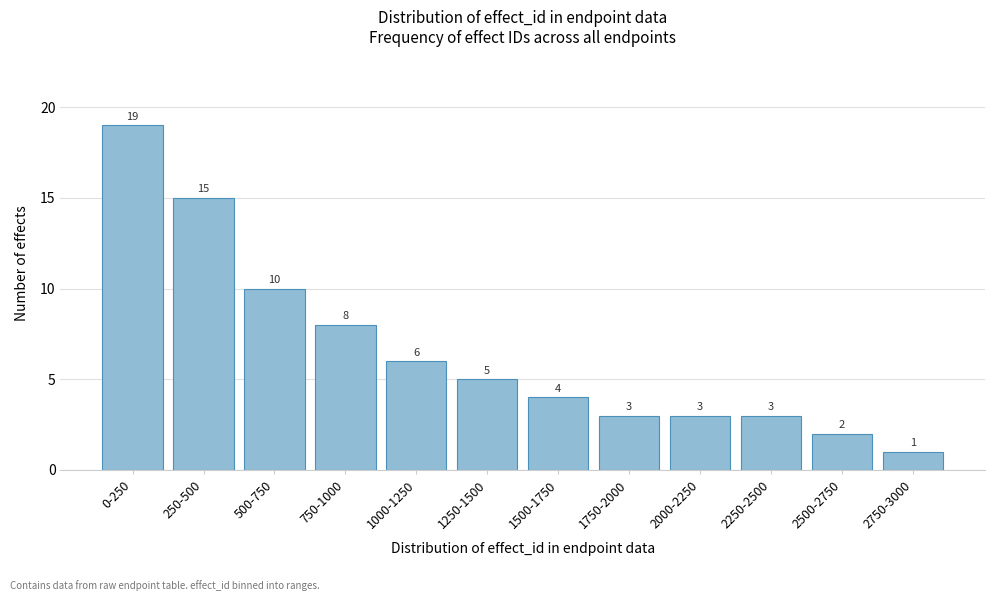

Reading left to right, transcribe all the data shown in this chart.

19	15	10	8	6	5	4	3	3	3	2	1